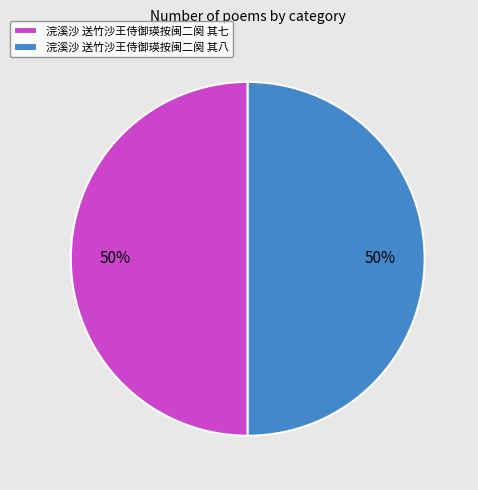

Combined, do 浣溪沙 送竹沙王侍御瑛按闽二阕 其八 and 浣溪沙 送竹沙王侍御瑛按闽二阕 其七 account for over 50%?

Yes